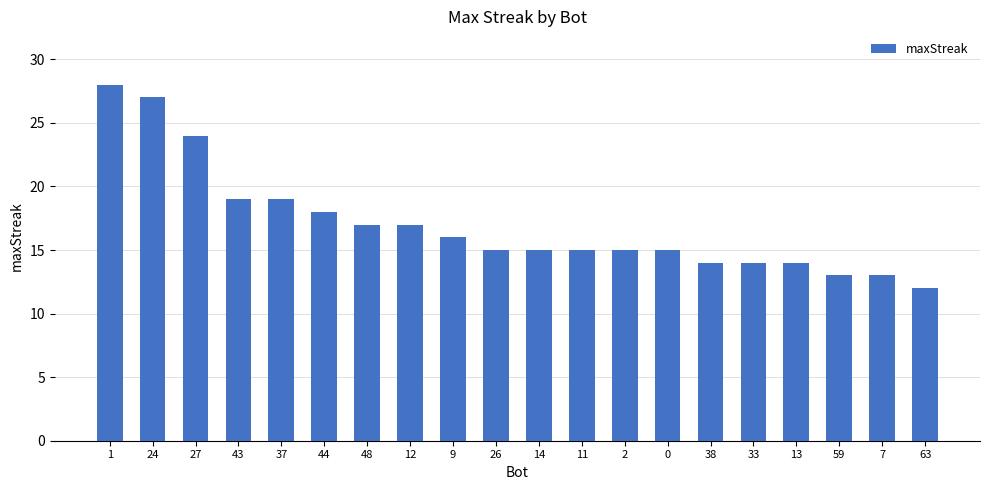

What position from the left is 43?

4